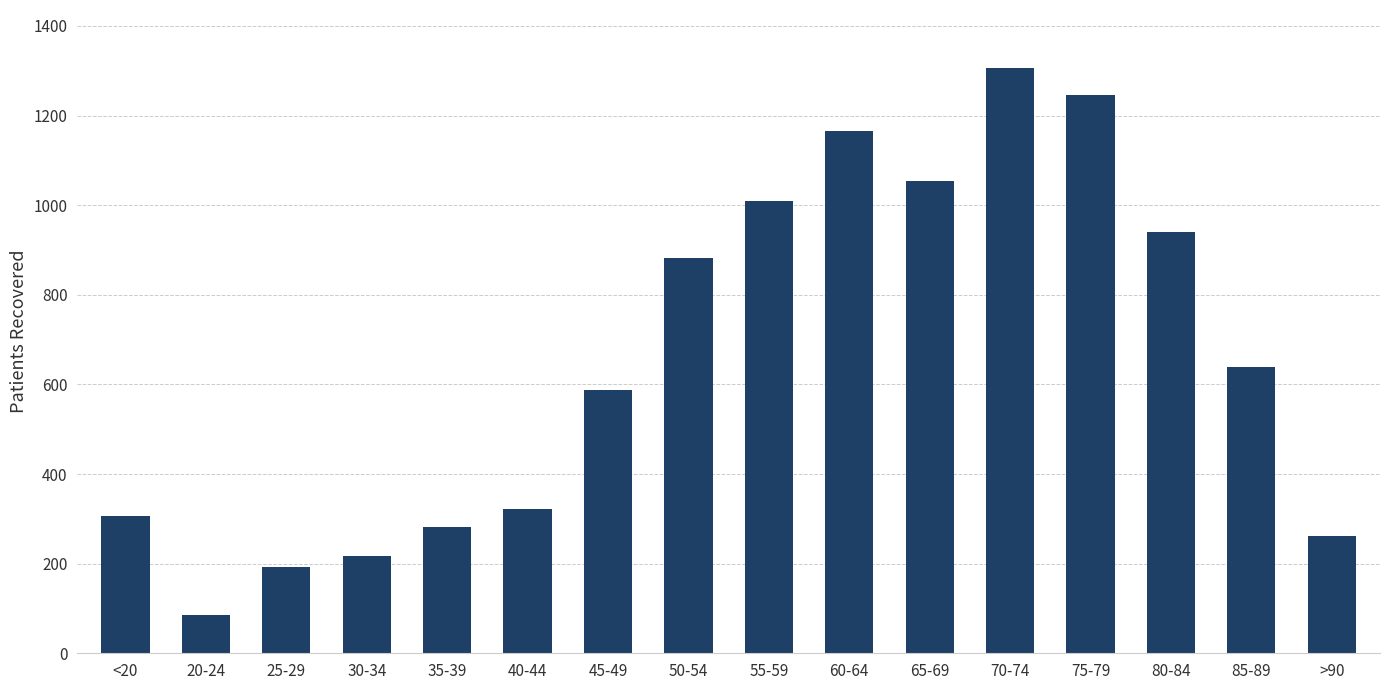

Is it true that the value at 85-89 is 638?

True